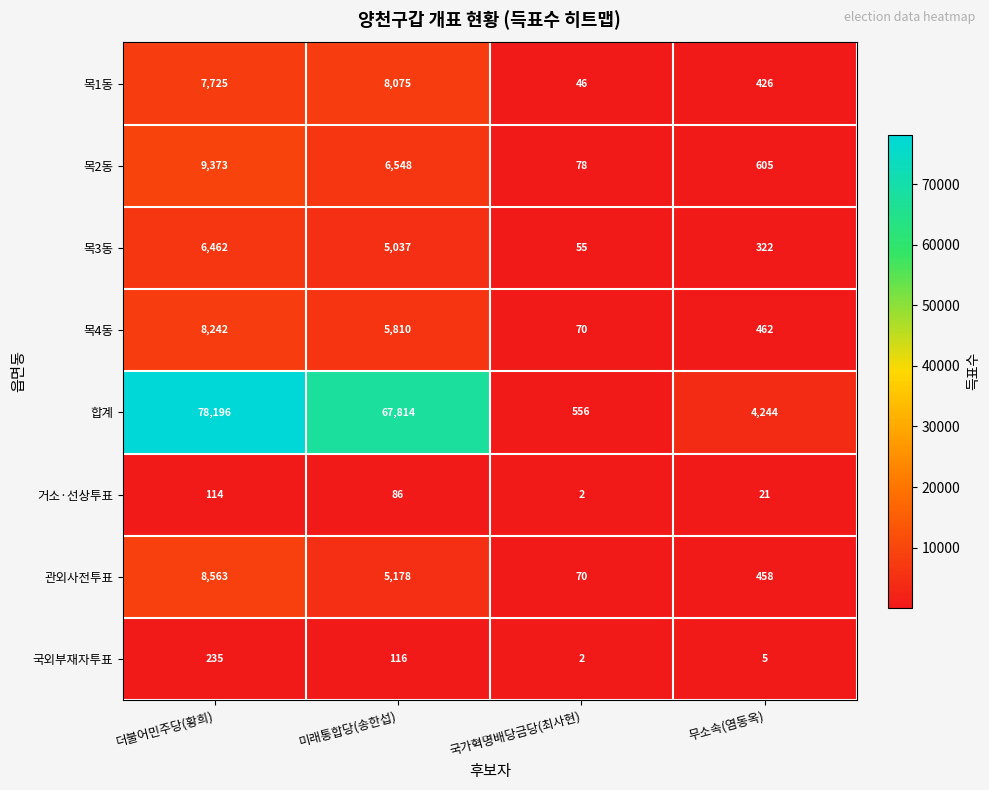

What is the approximate value of 관외사전투표 at 더불어민주당(황희)?

8563